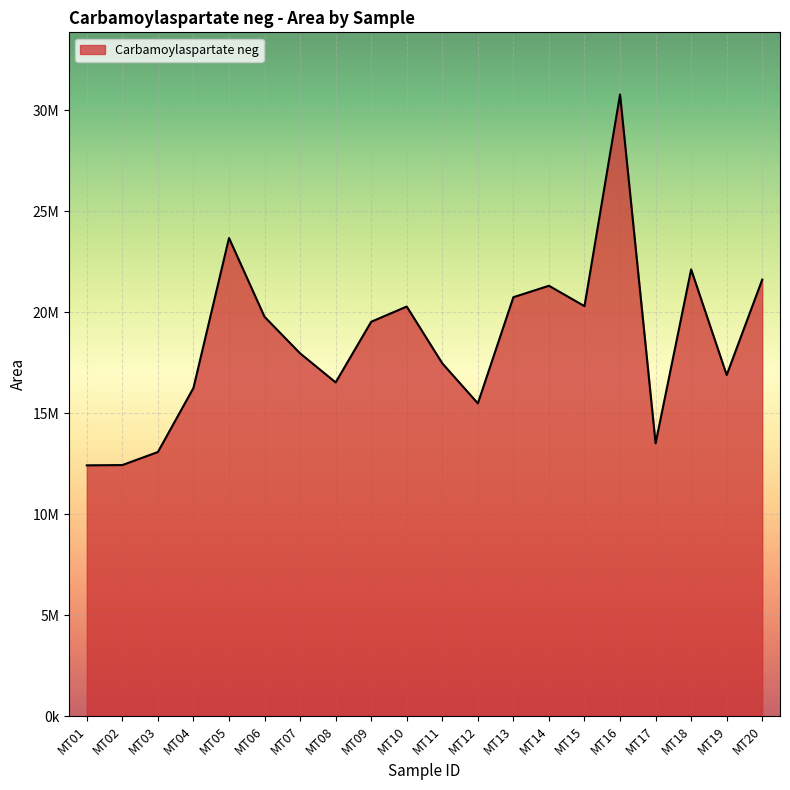

Between MT03 and MT20, which is larger?

MT20